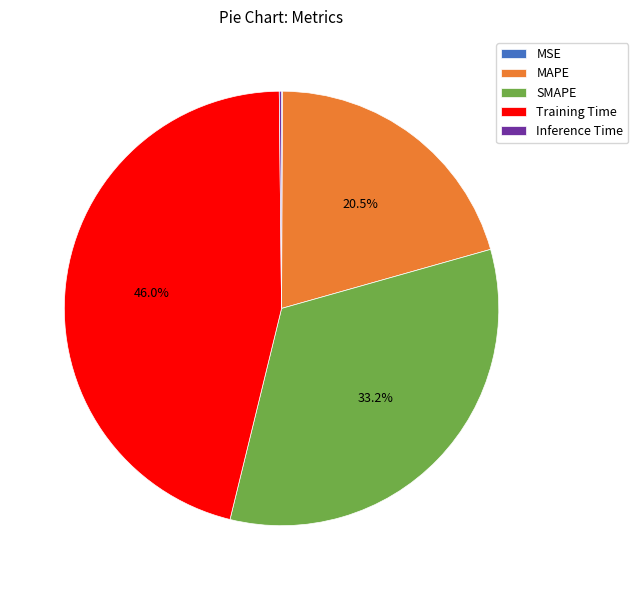

The Training Time slice represents 46% of the pie. True or false?

True